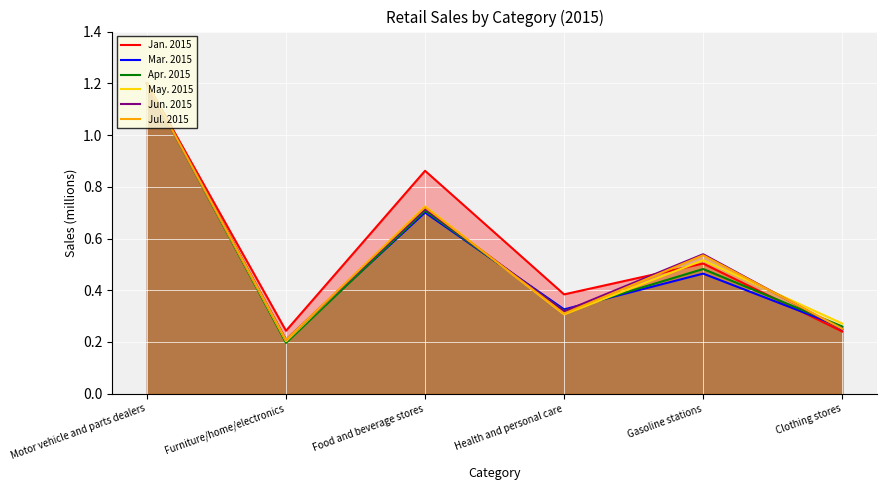

What is the minimum value for May. 2015?

0.2